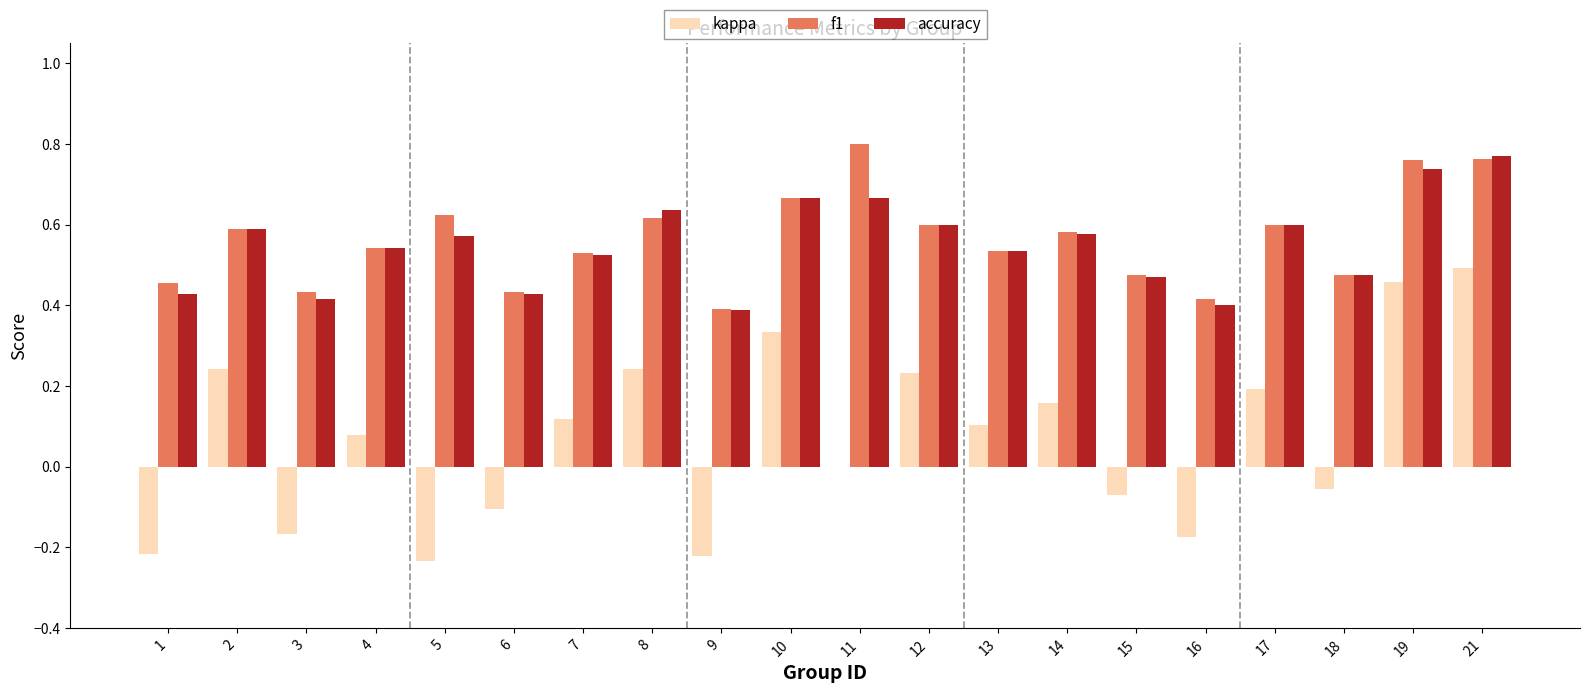

Which category has the highest value in the accuracy series?

21